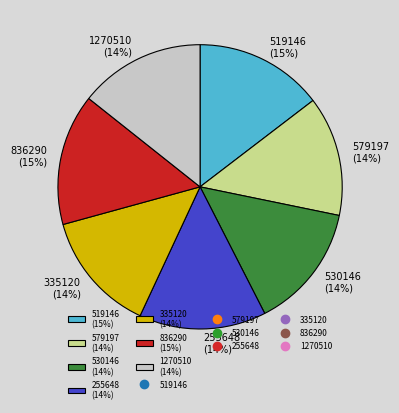

Combined, do 1270510 (14%) and 255648 (14%) account for over 50%?

No